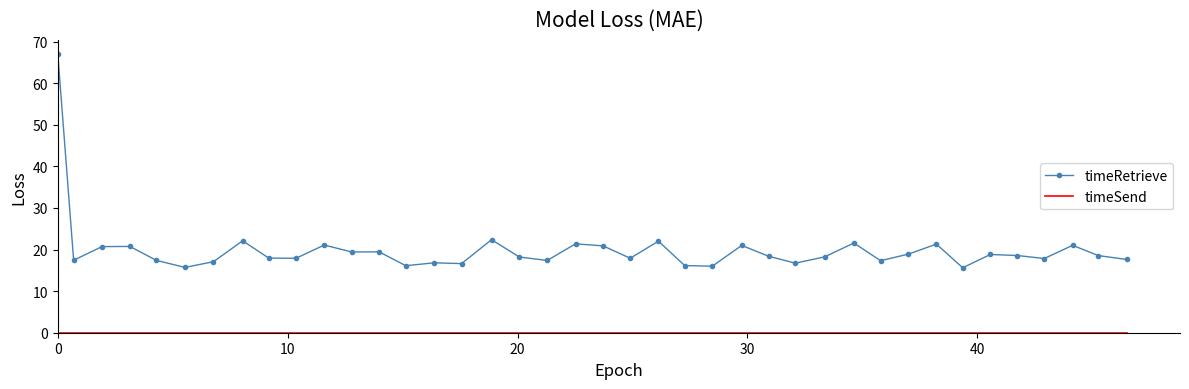

Which series has the largest total across all categories?

timeRetrieve